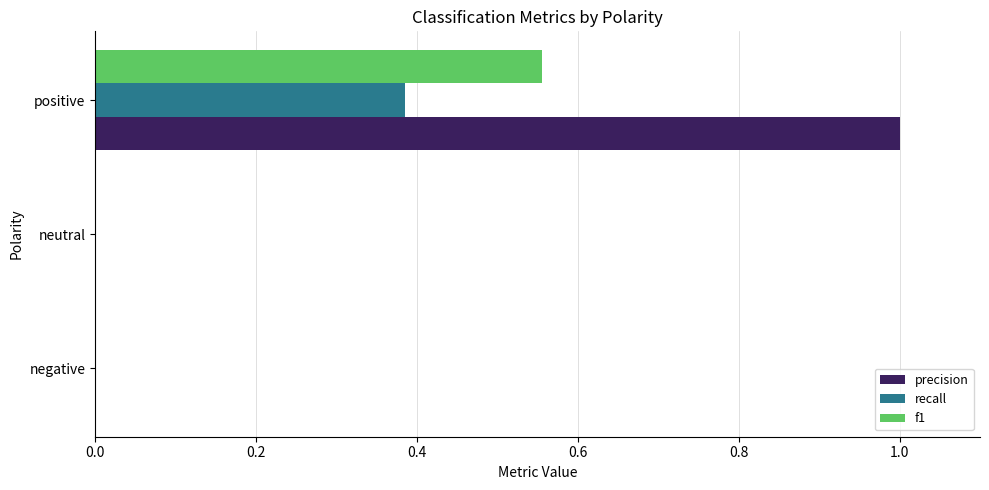

Which series has the largest total across all categories?

precision